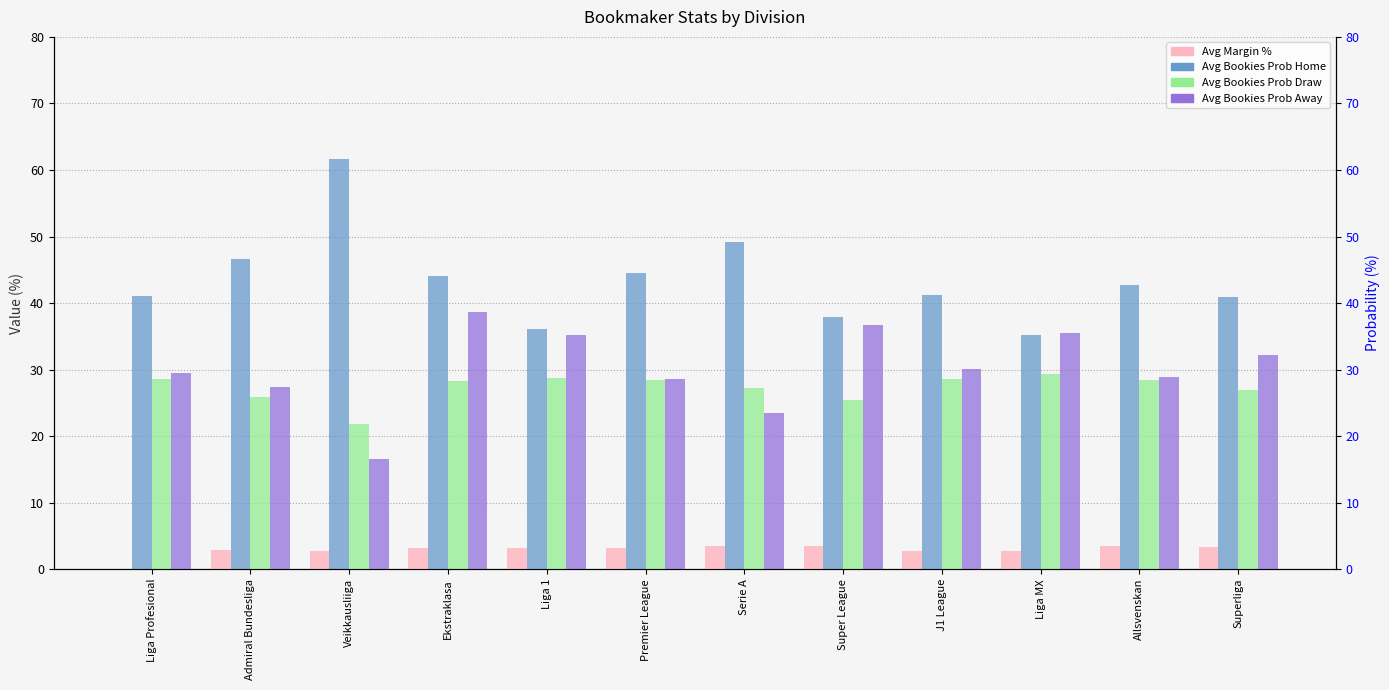

What is the difference between the second highest and second lowest values in the Avg Bookies Prob Draw series?

3.4